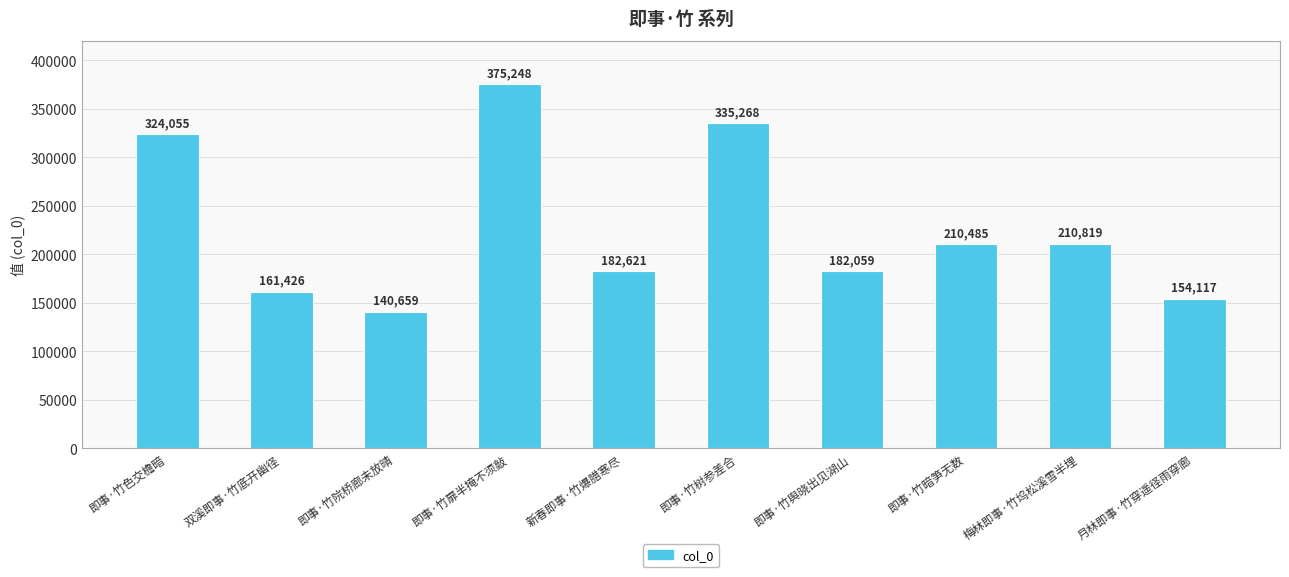

The value at 即事·竹色交檐暗 is 324055. True or false?

True